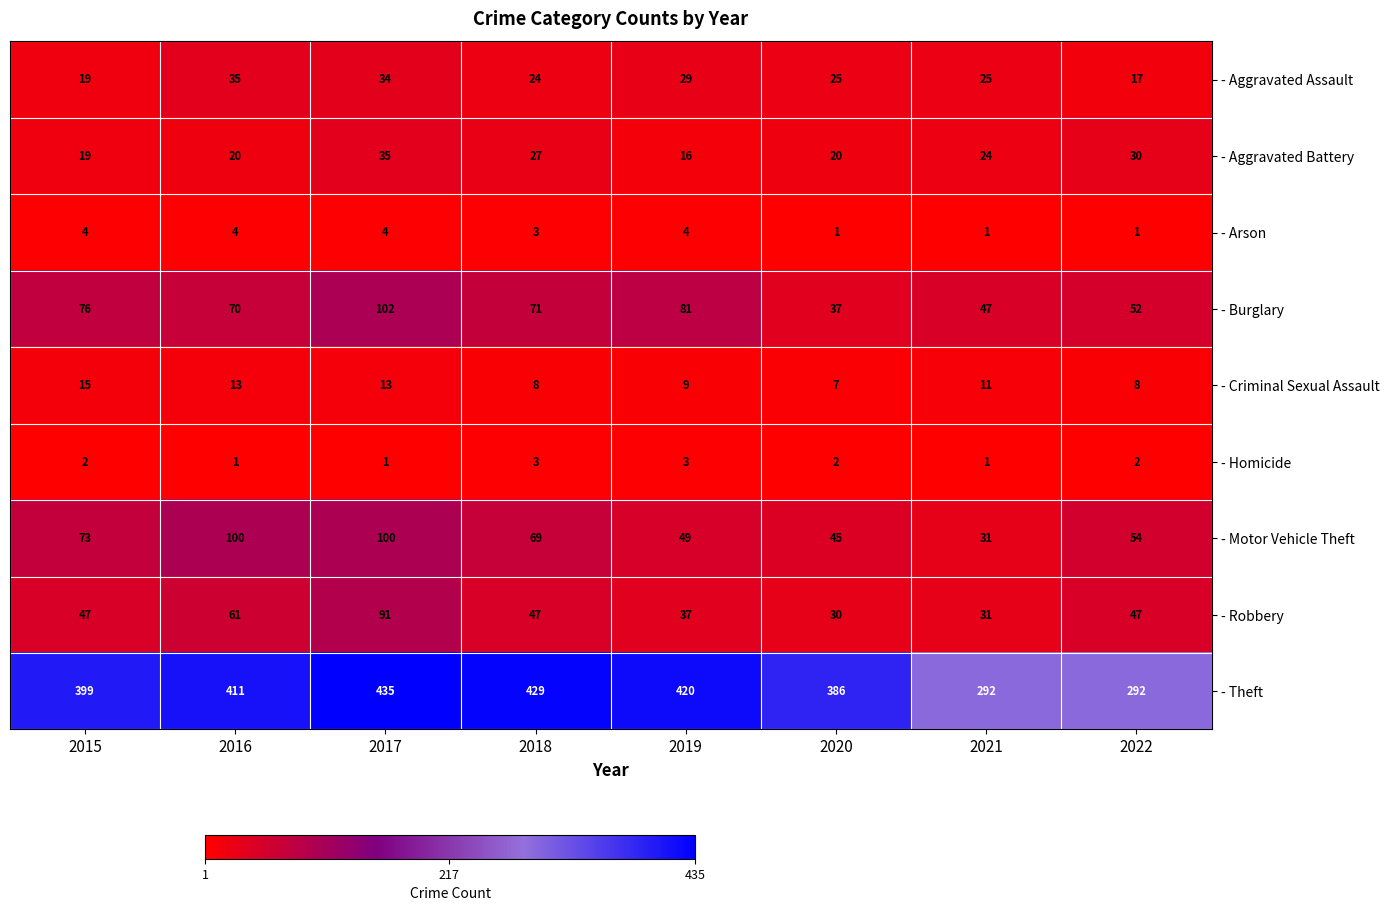

How many values in the - Burglary series are below 71?

4